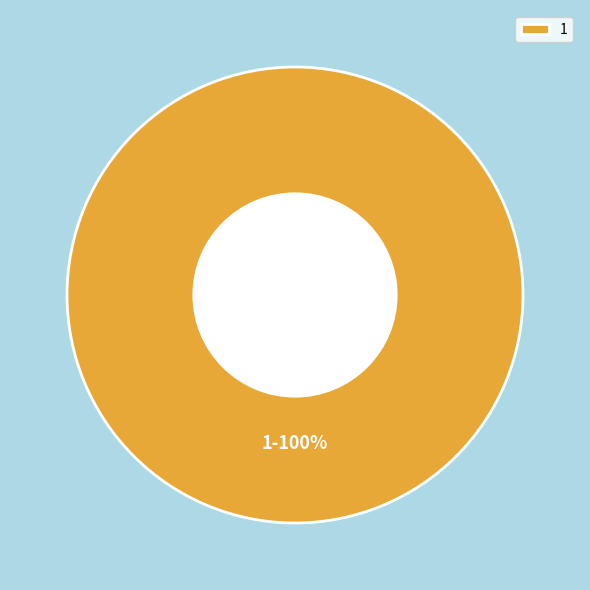

How many slices are in this pie chart?

1